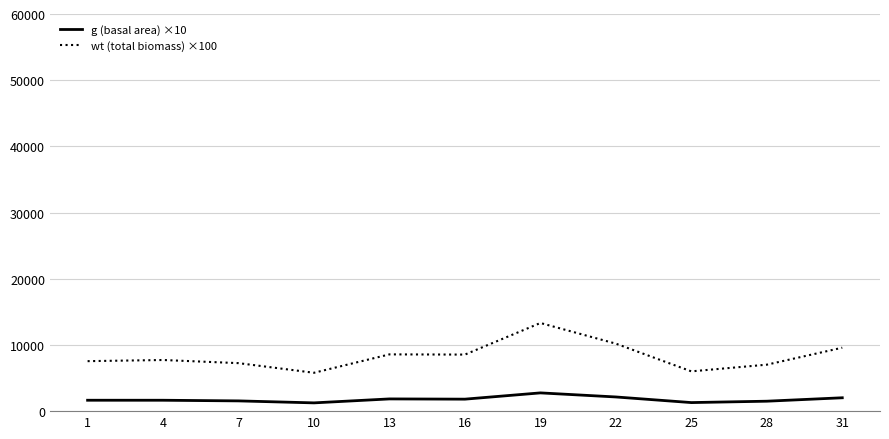

True or false: wt (total biomass) ×100 and g (basal area) ×10 intersect in this chart.

False